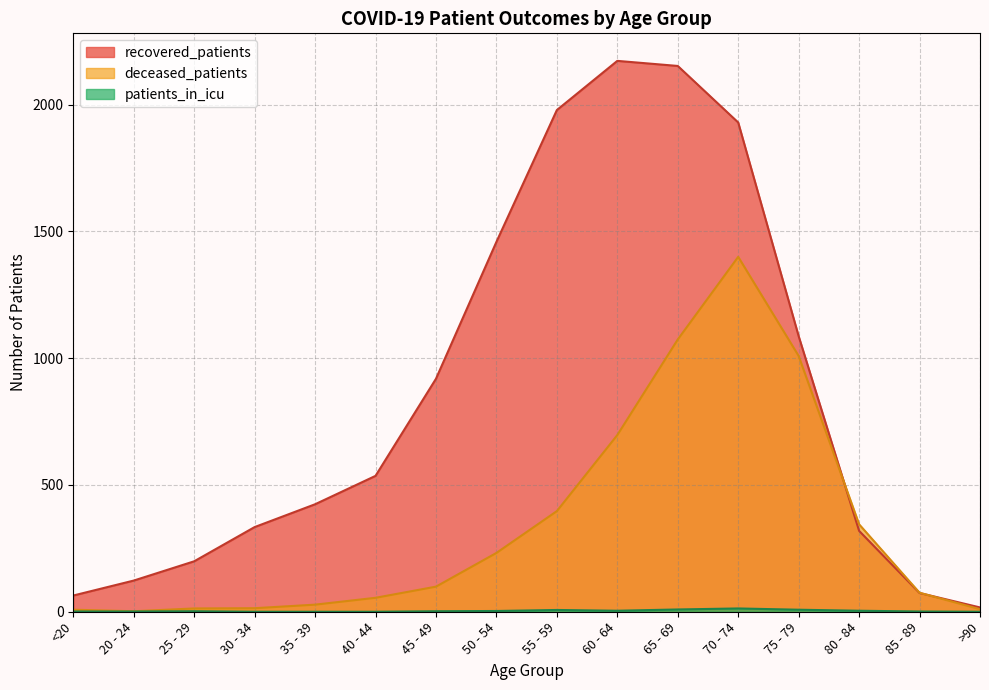

How many data points in deceased_patients are above 99?

7